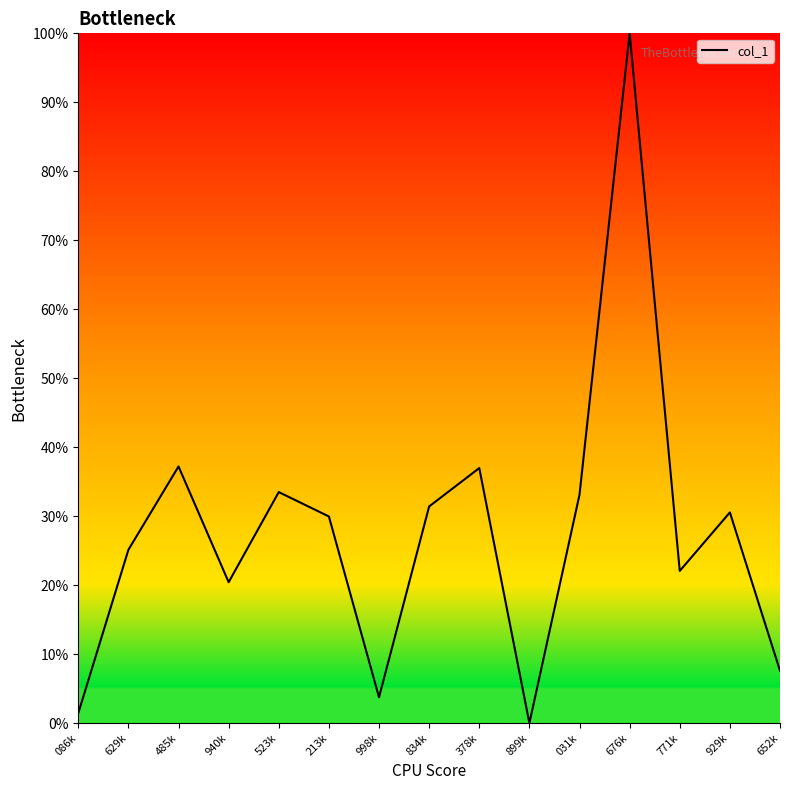

The chart shows a value of 22.1 at 771k. True or false?

True